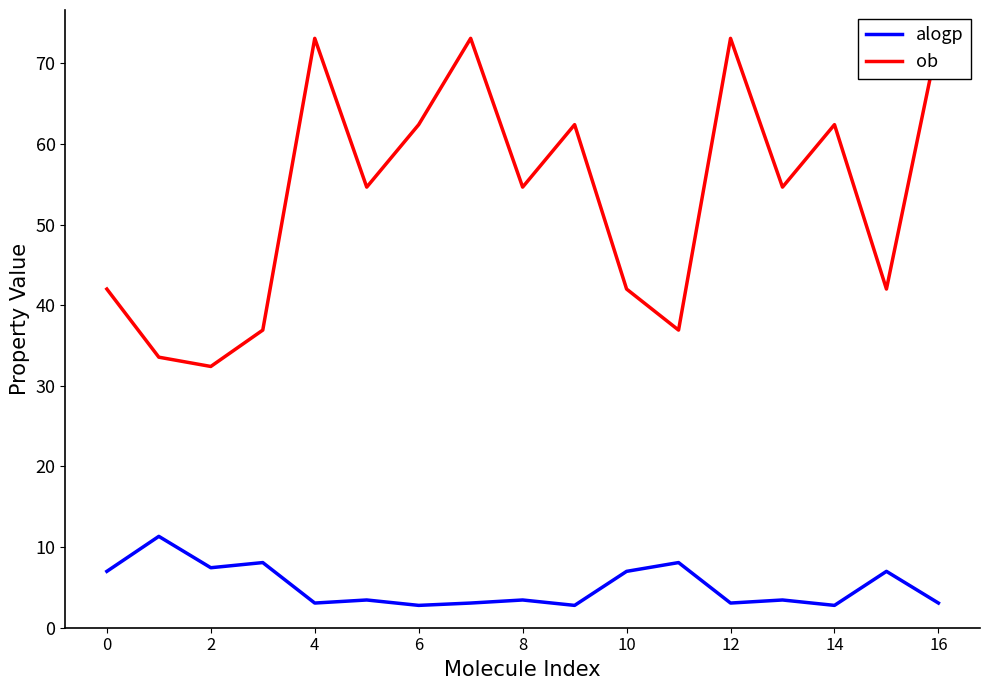

The alogp series shows 2.8 at 14. True or false?

True